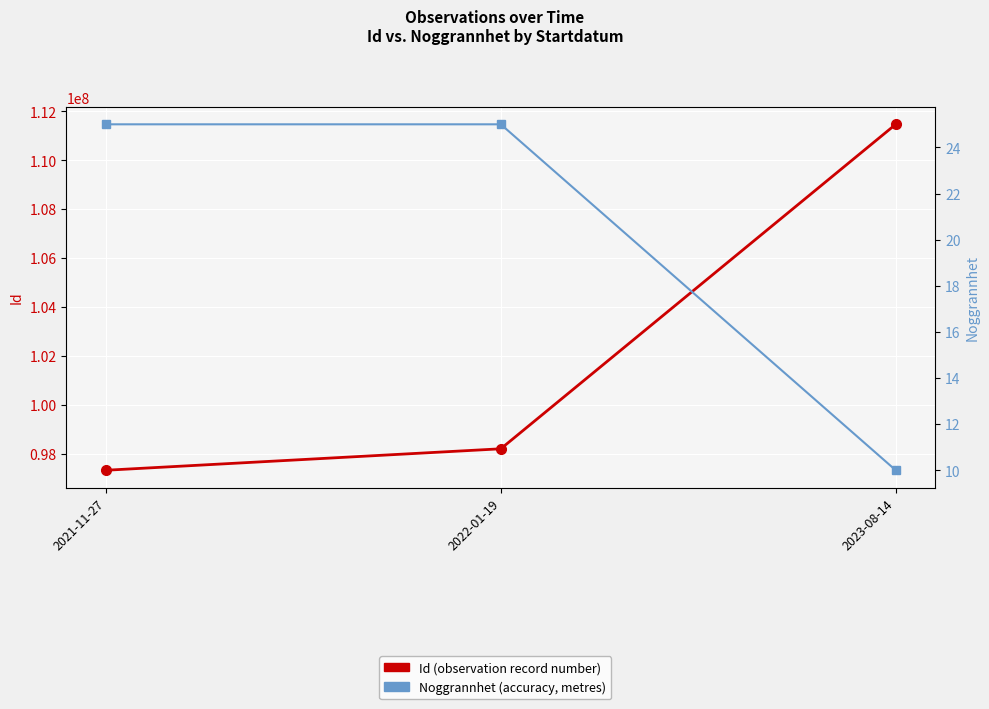

Reading left to right, transcribe all the data shown in this chart.

Id: 2021-11-27=97320261	2022-01-19=98198418	2023-08-14=111473781
Noggrannhet: 2021-11-27=25	2022-01-19=25	2023-08-14=10